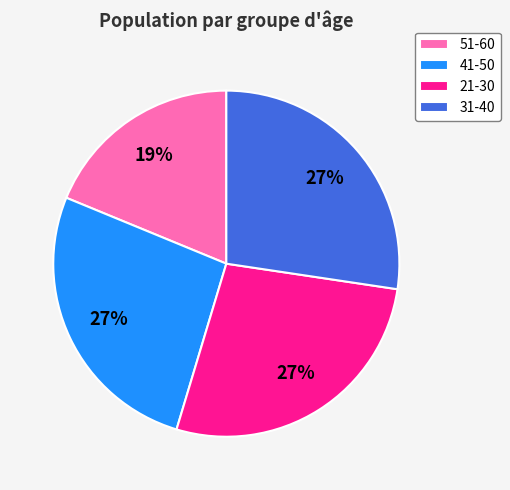

To the nearest percent, what percentage of the pie is 51-60?

19%